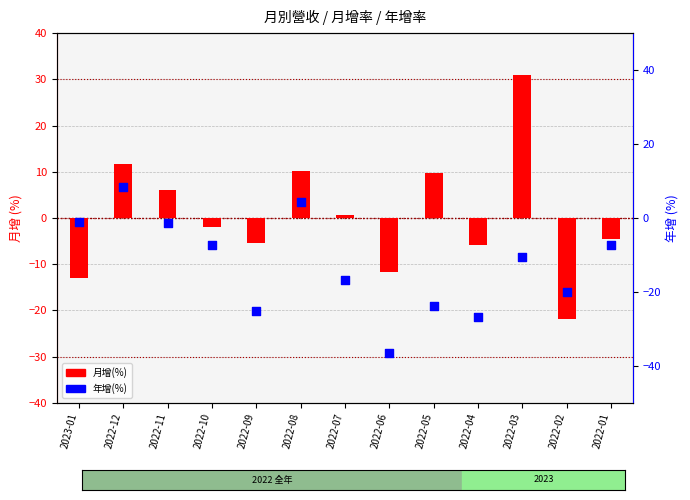

Is the value of 年增(%) at 2022-11 greater than the value of 月增(%) at 2022-11?

No